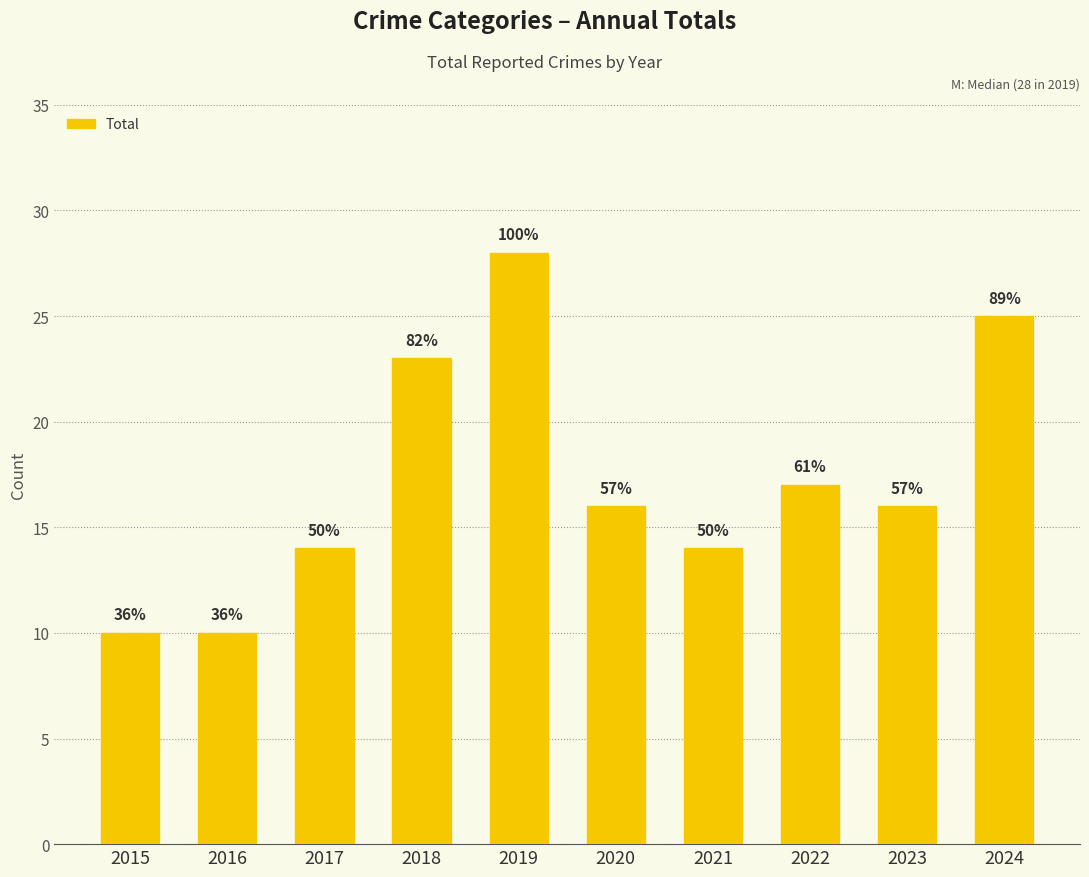

Are the bars horizontal?

No